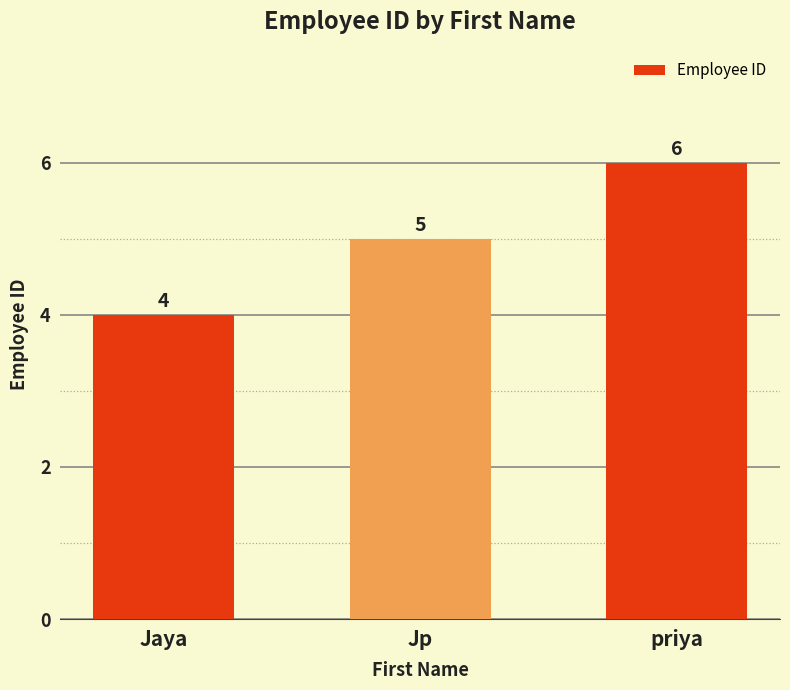

Reading right to left, list all the values displayed in this chart.

priya=6	Jp=5	Jaya=4